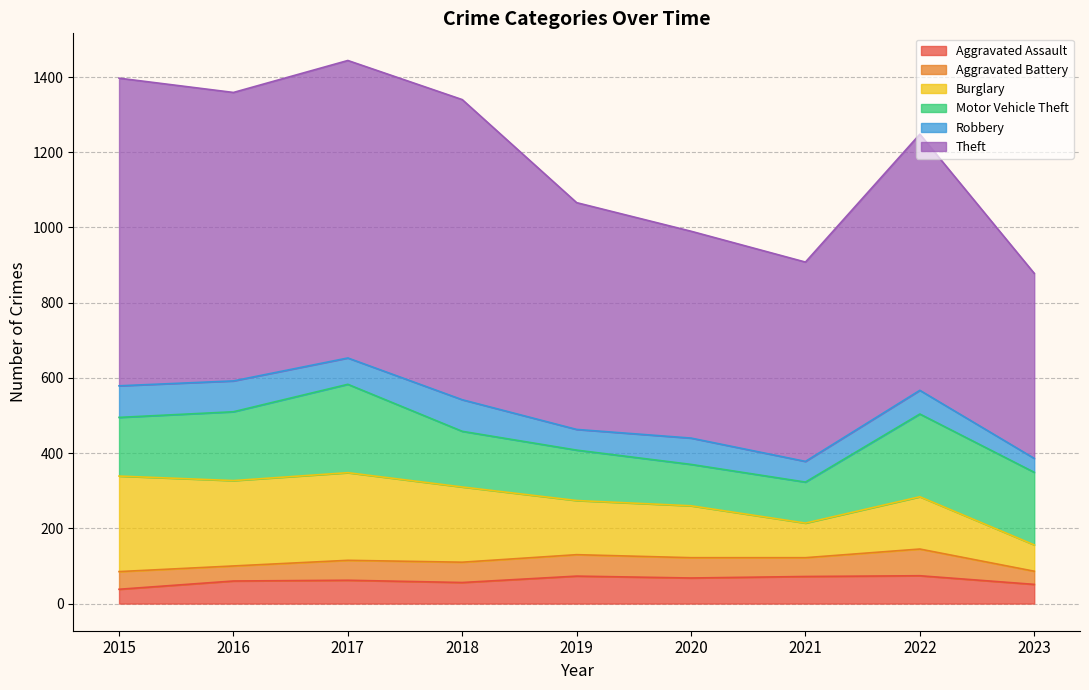

Which series has the largest range (max minus min)?

Theft